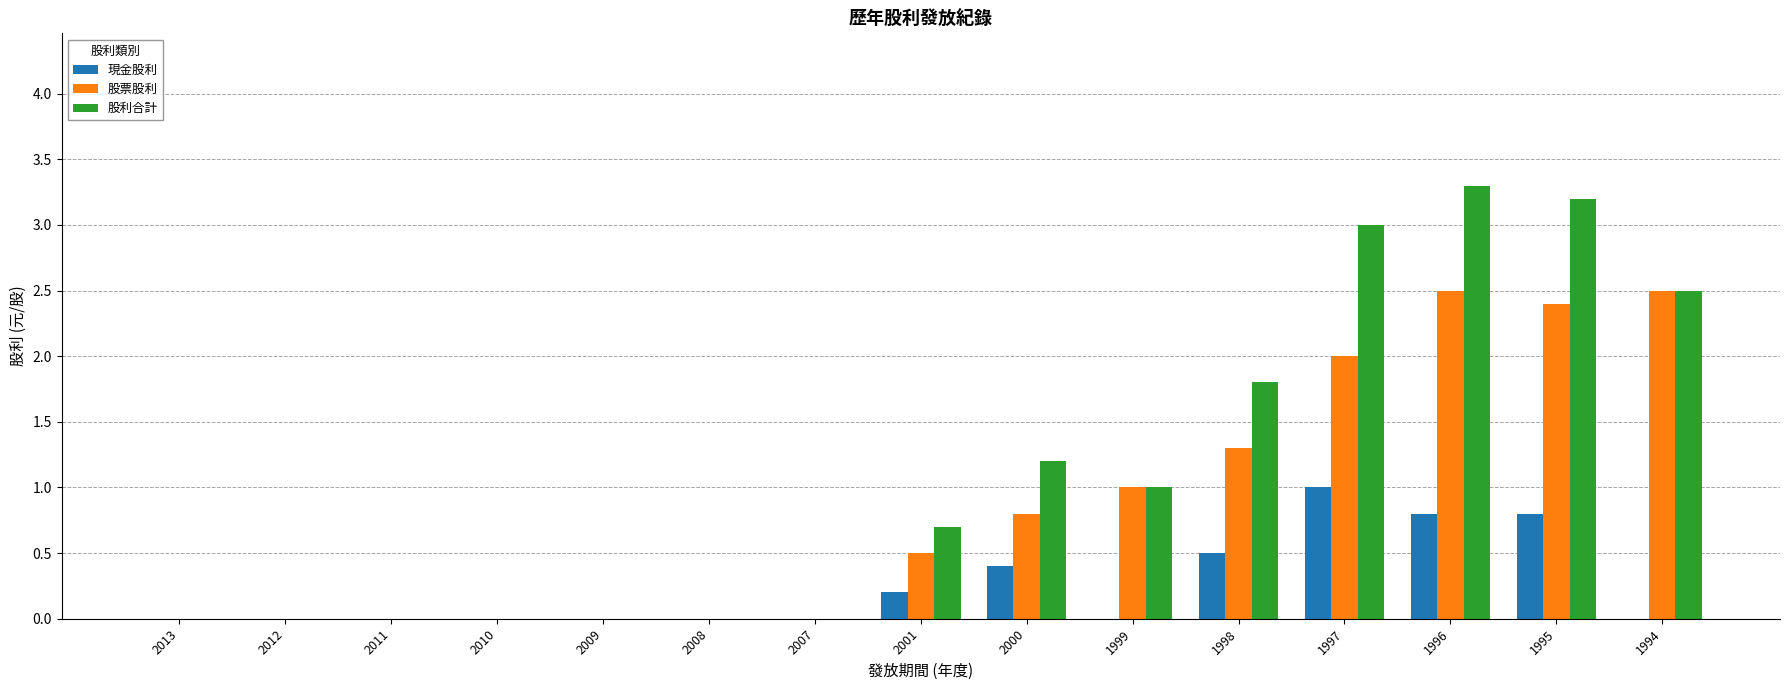

What are all the series names shown in the legend?

現金股利, 股票股利, 股利合計